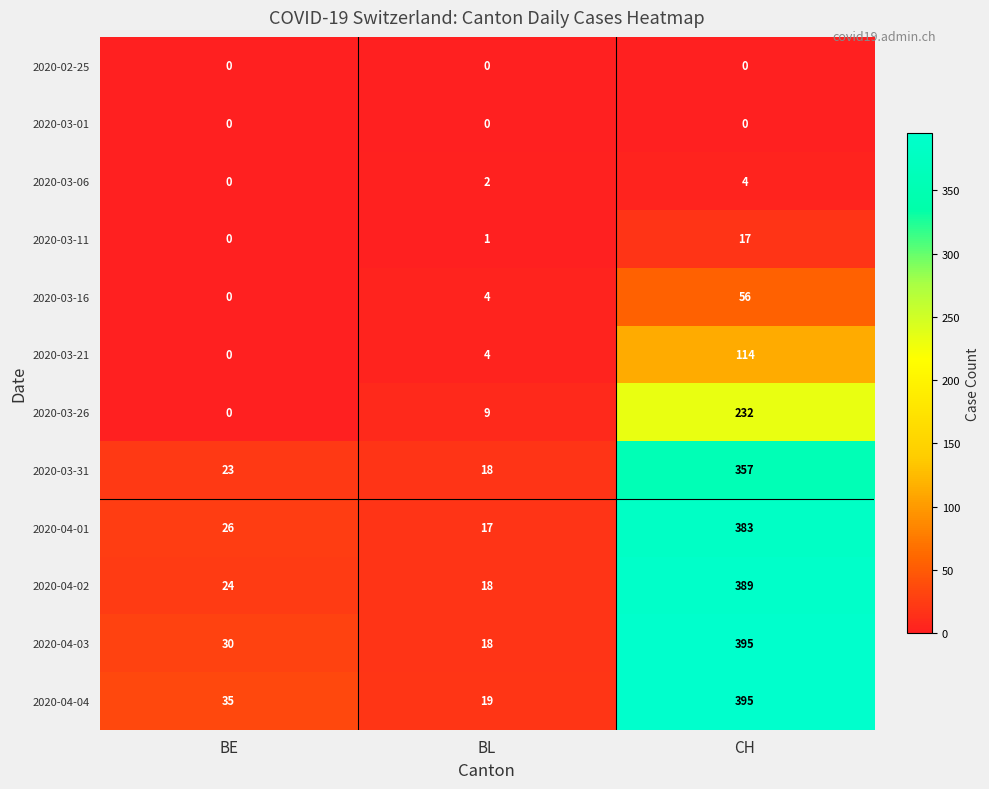

Is it true that 2020-04-03 equals 191 at CH?

False